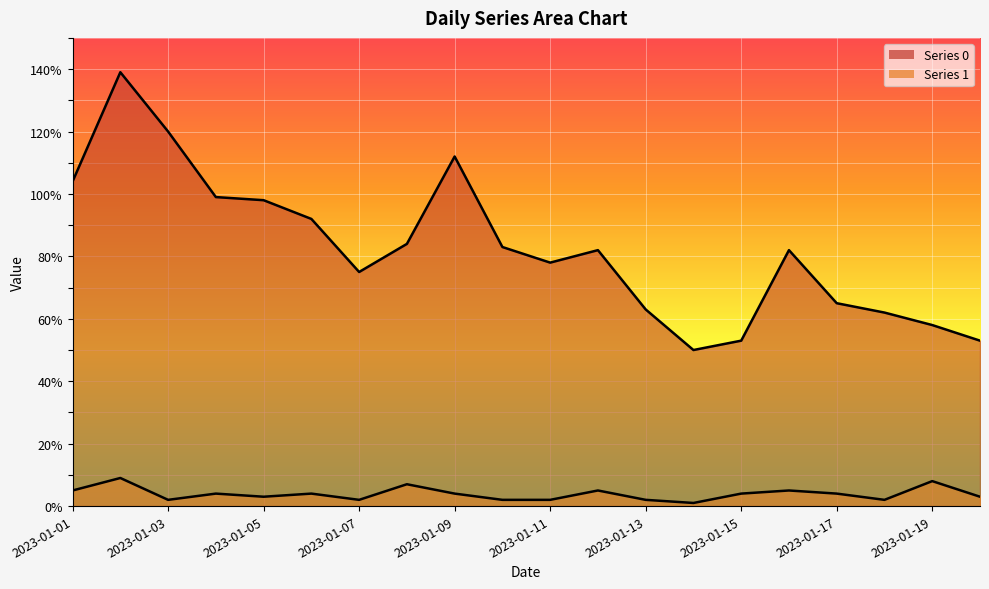

True or false: Series 0 and Series 1 cross at least once.

False